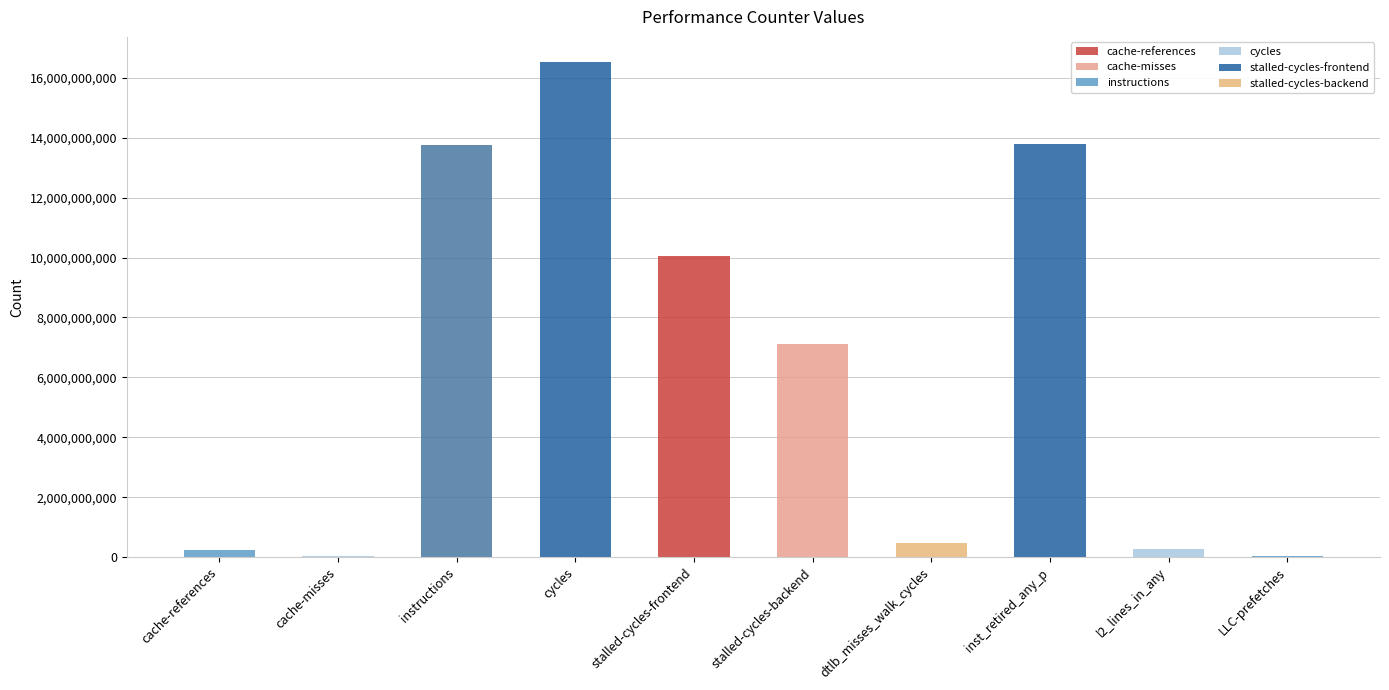

Where is the data nearest to the value 8280403112?

stalled-cycles-backend